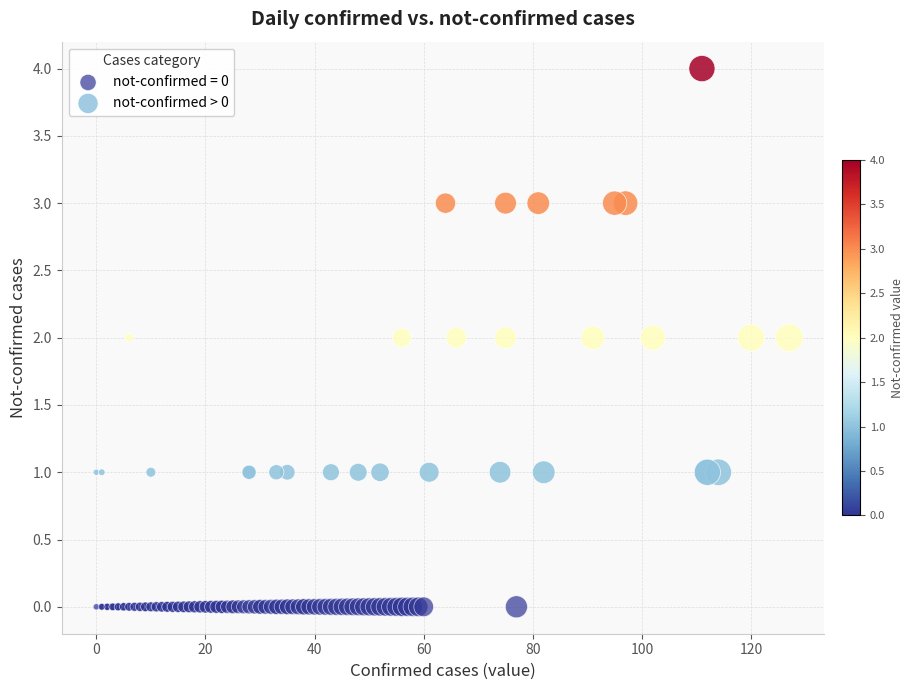

Which series contains the lowest Y value?

not-confirmed = 0